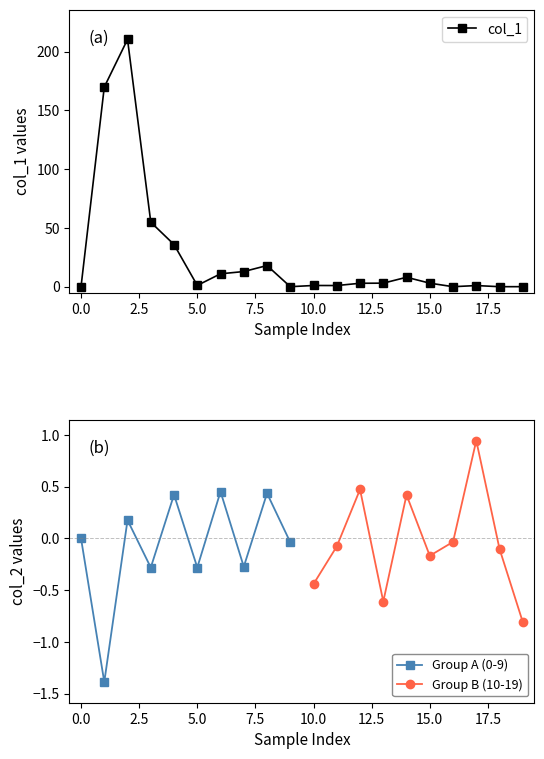

How many interior local valleys (lower than both neighbors) does the data have?

5